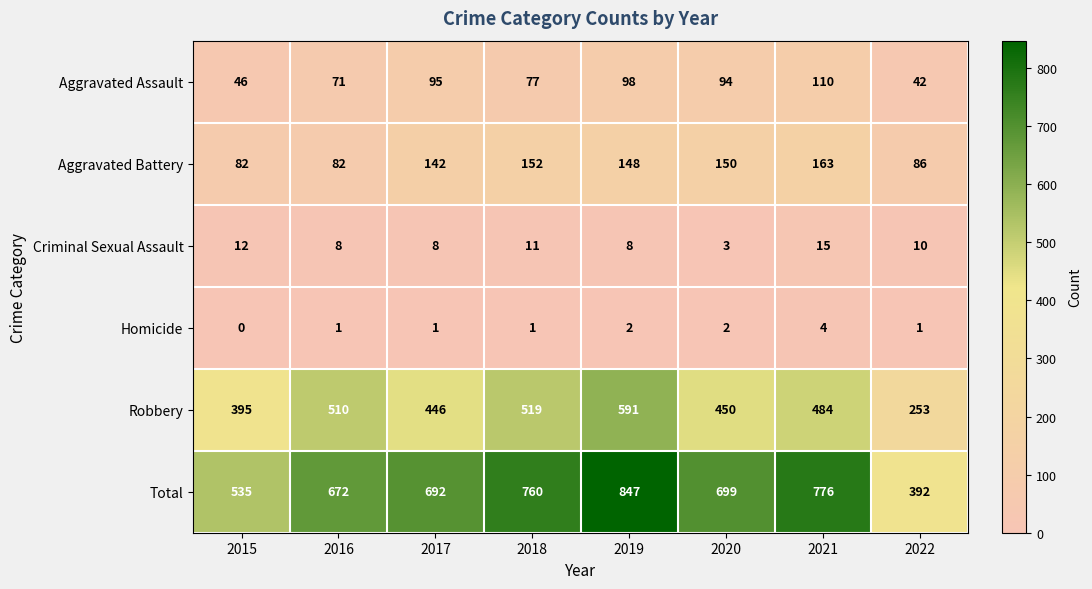

The Homicide series shows 0 at 2015. True or false?

True